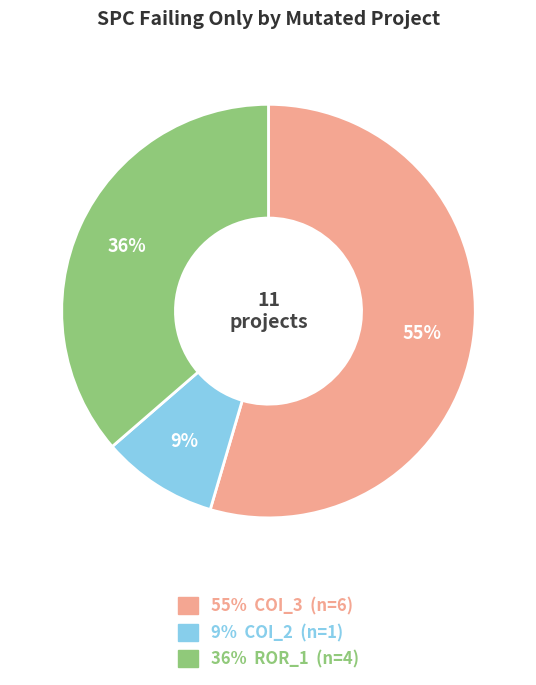

Does 55% COI_3 (n=6) represent more than half of the total?

Yes